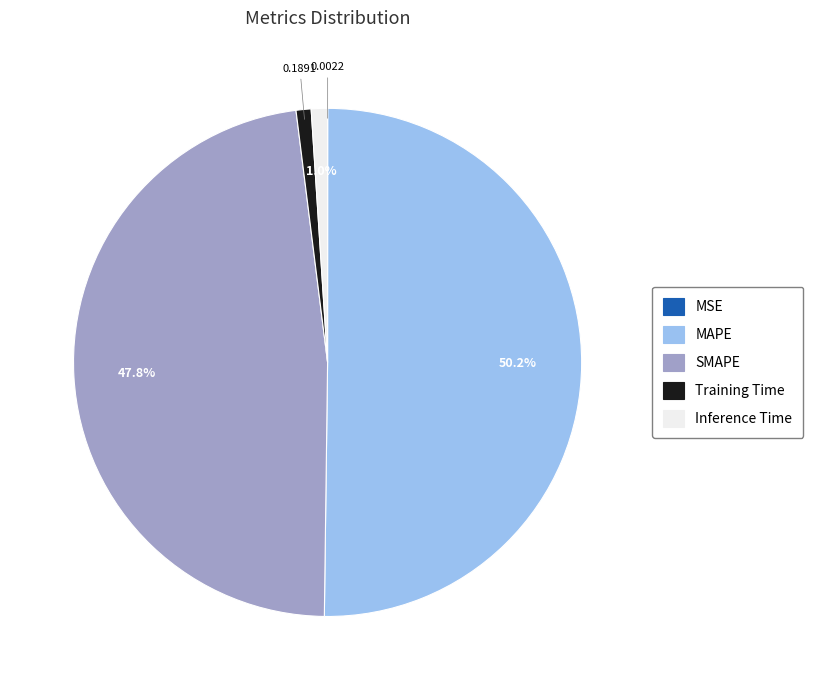

What percentage is the MAPE slice, to the nearest percent?

50%